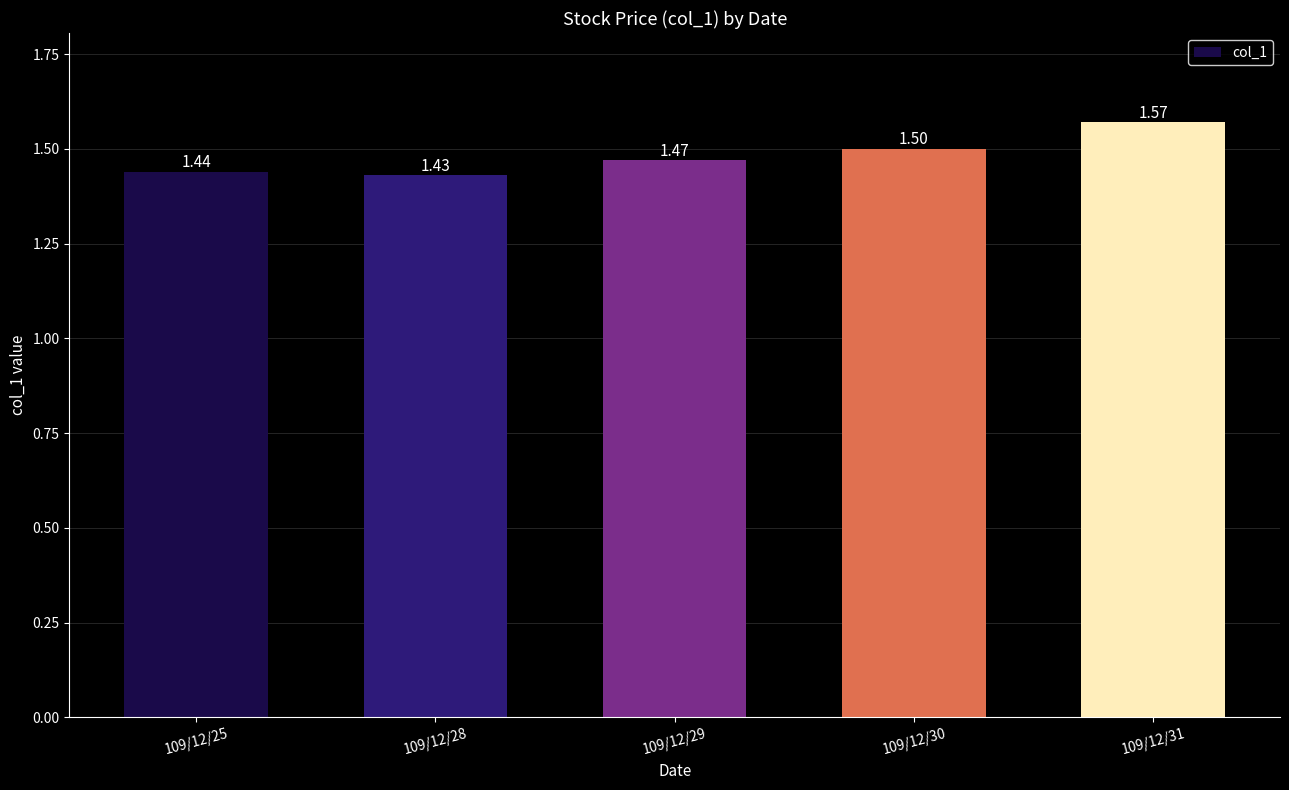

Rank the categories by value from highest to lowest.

109/12/31, 109/12/30, 109/12/29, 109/12/25, 109/12/28